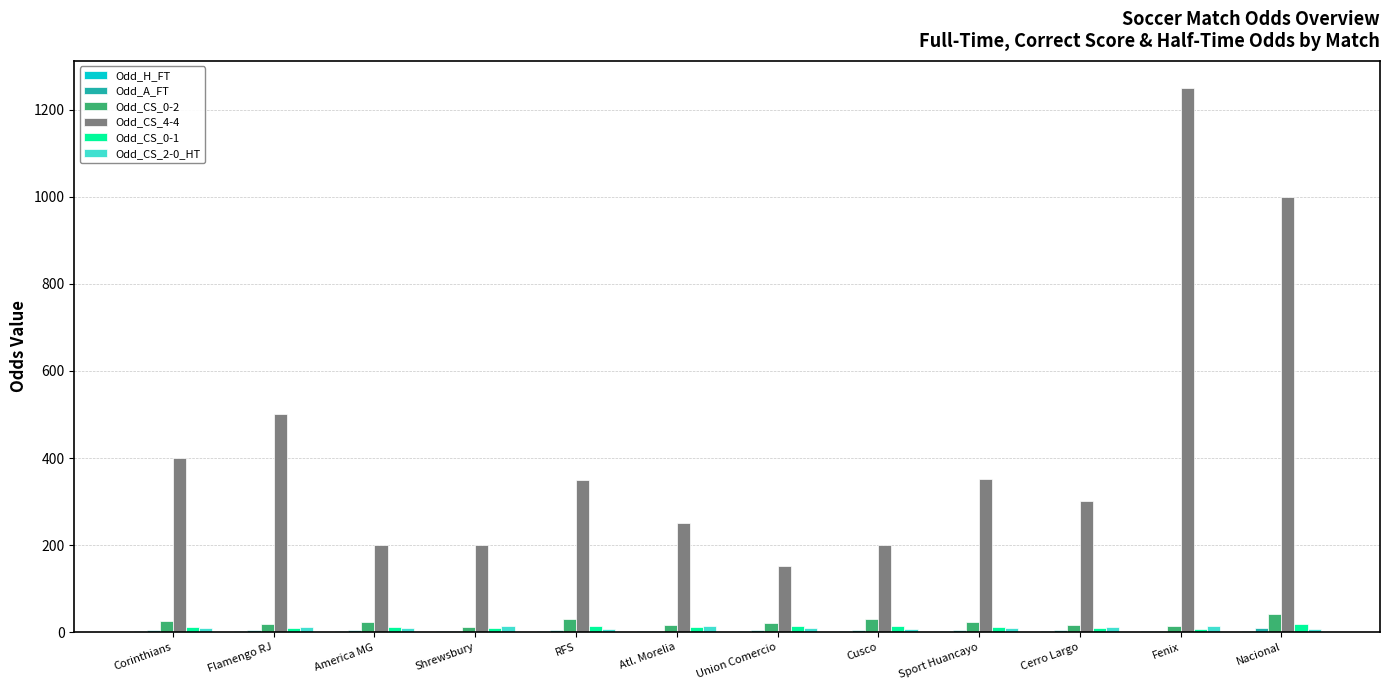

The value of Odd_CS_4-4 at RFS is 350.0. True or false?

True